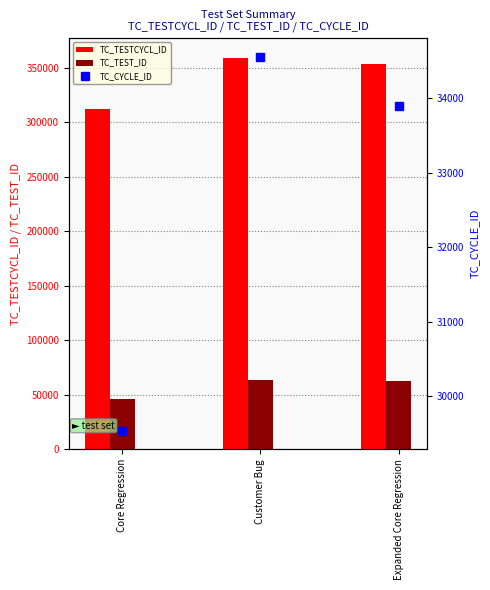

What is the label of the 3rd bar from the left?

Expanded Core Regression